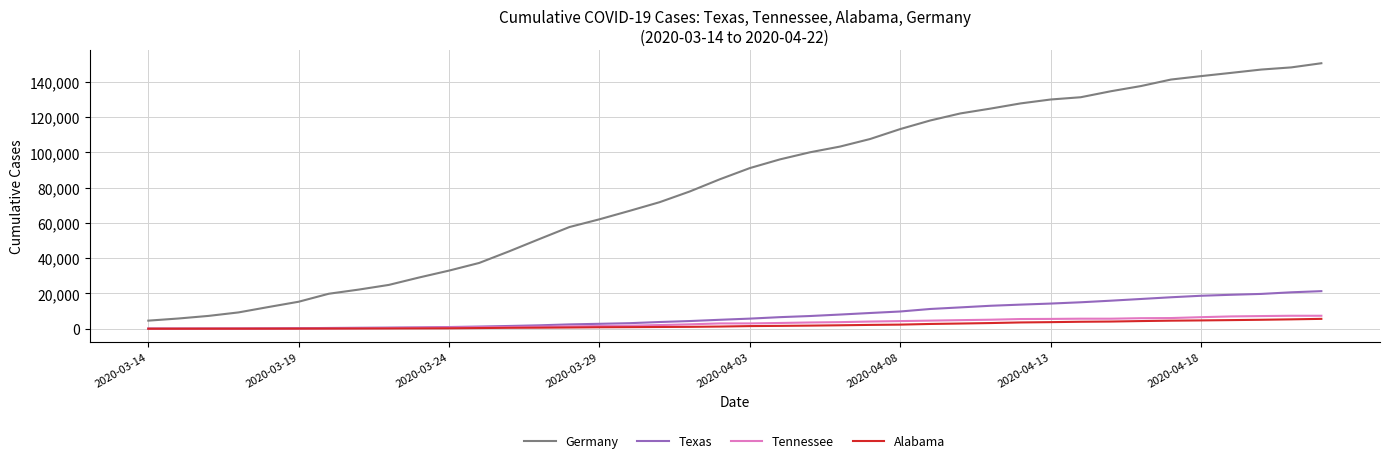

What is the highest value of the Germany series?

150648